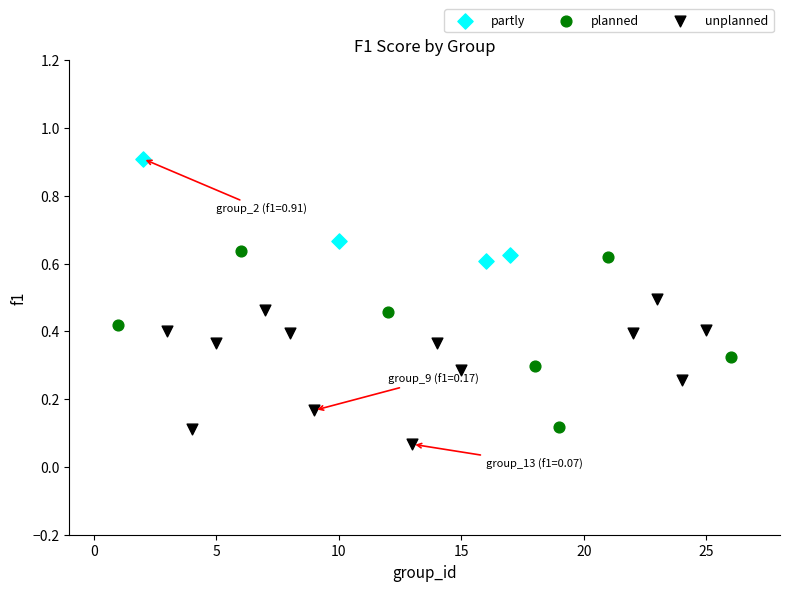

What are all the series names shown in the legend?

partly, planned, unplanned